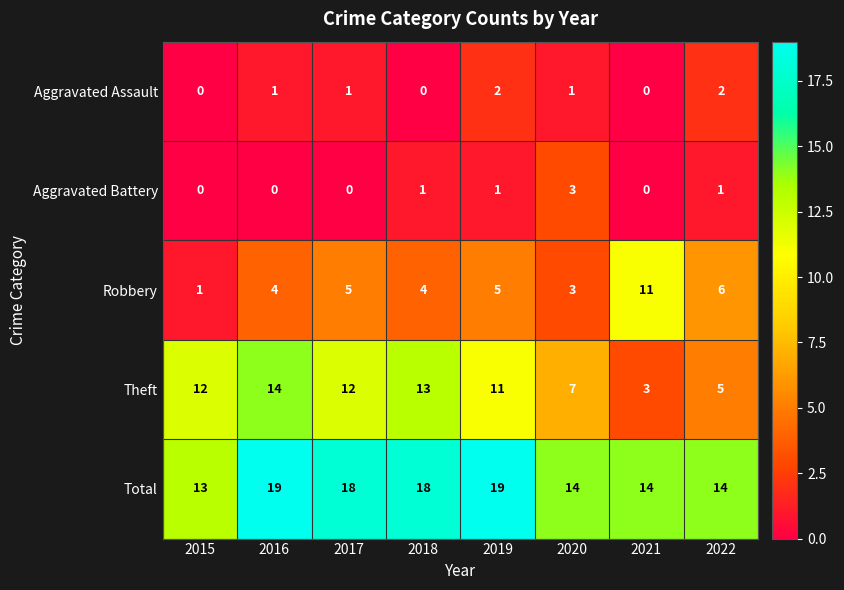

How many series are shown in this chart?

5